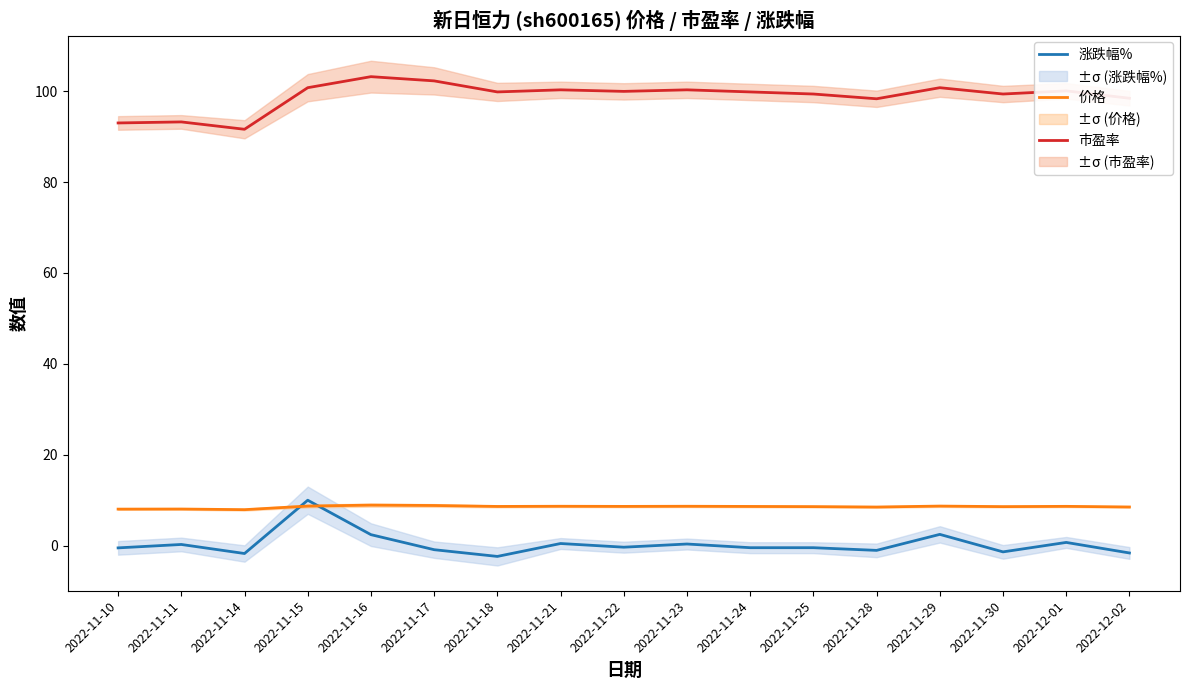

At how many categories does at least one series exceed 39?

17